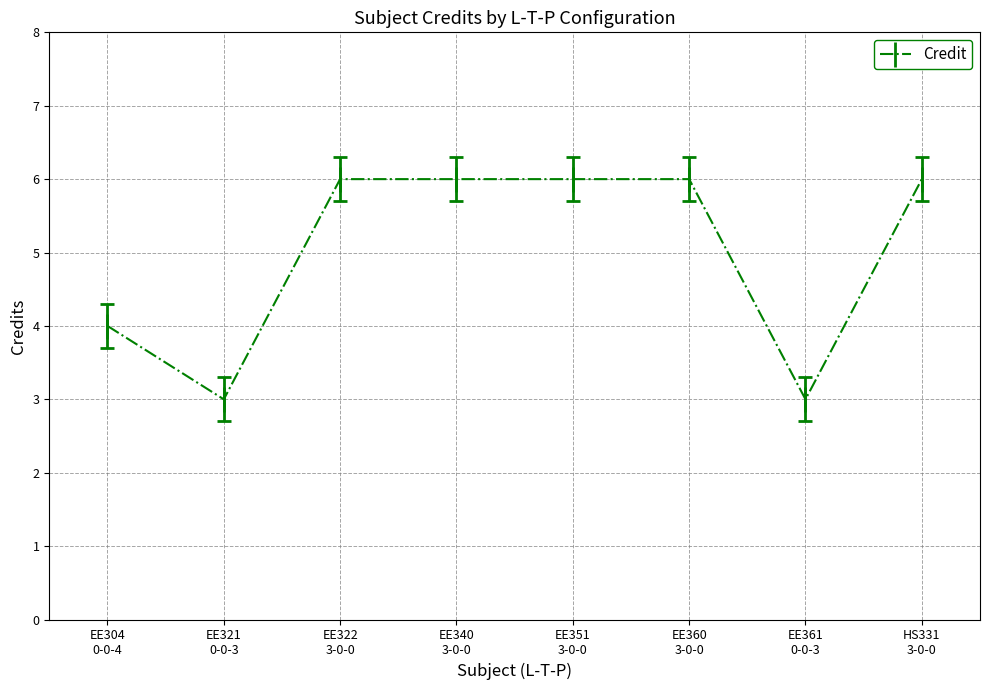

What is the minimum value shown in the chart?

3